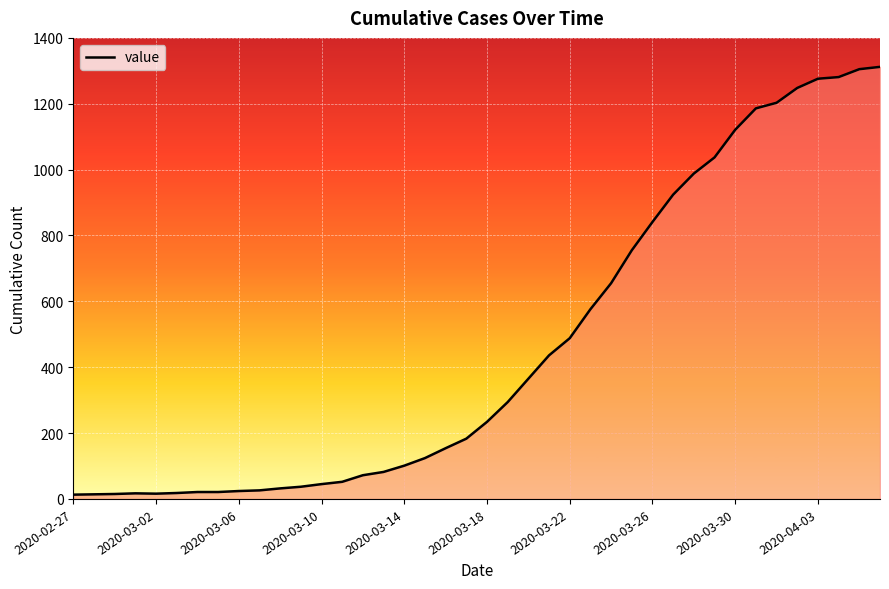

What is the difference between the maximum and minimum values?

1299